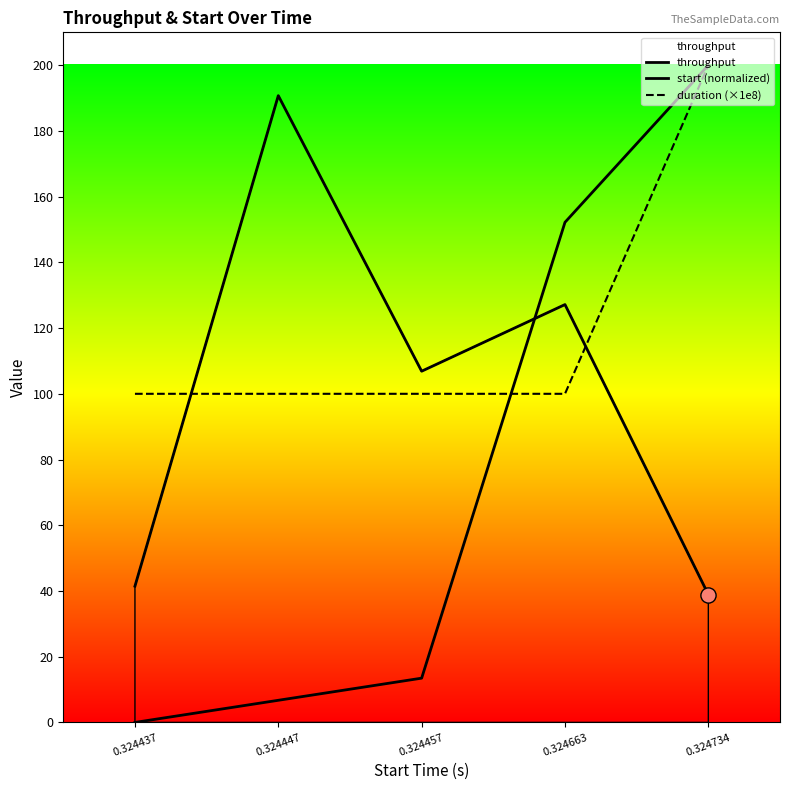

At which category is the sum across all series the highest?

0.324734